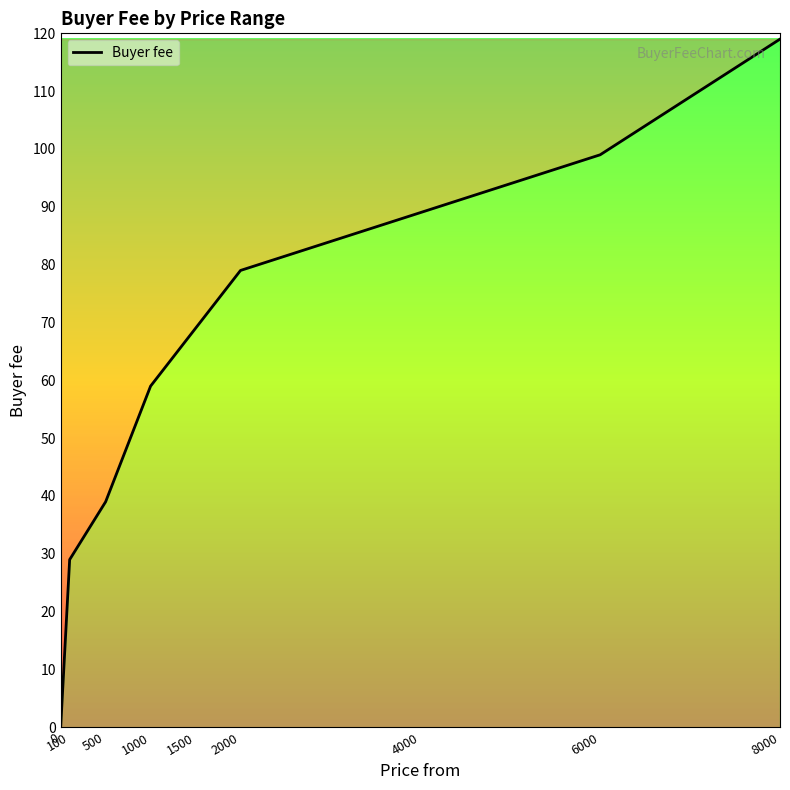

What is the ratio of the value at 1500 to the value at 500?

1.8